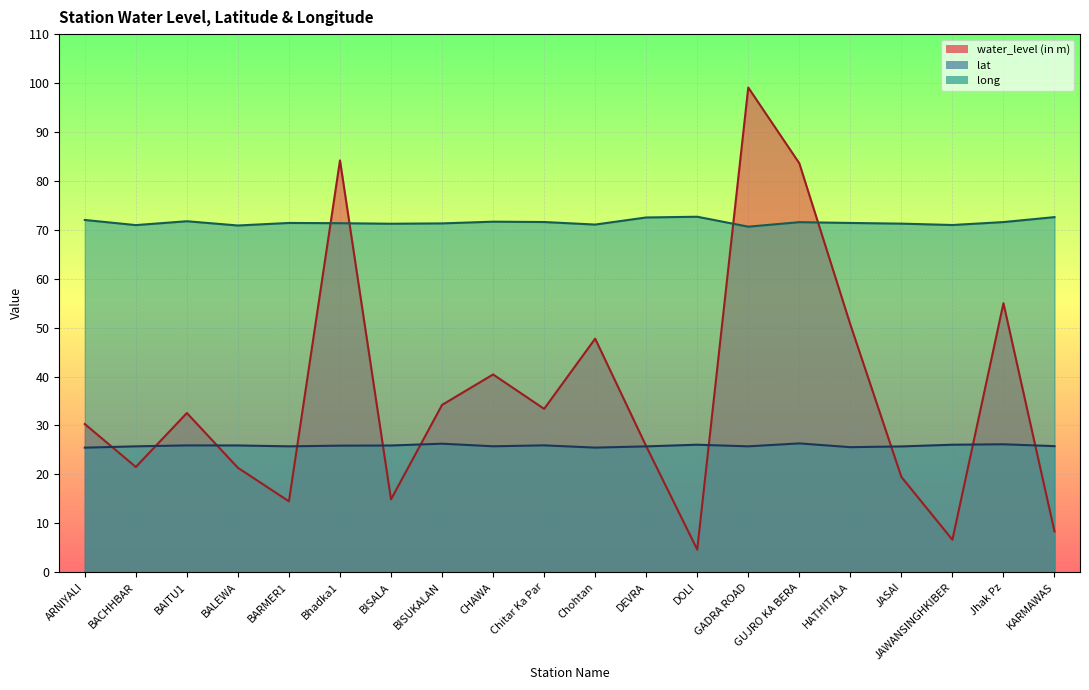

How many lines are shown in the chart?

3